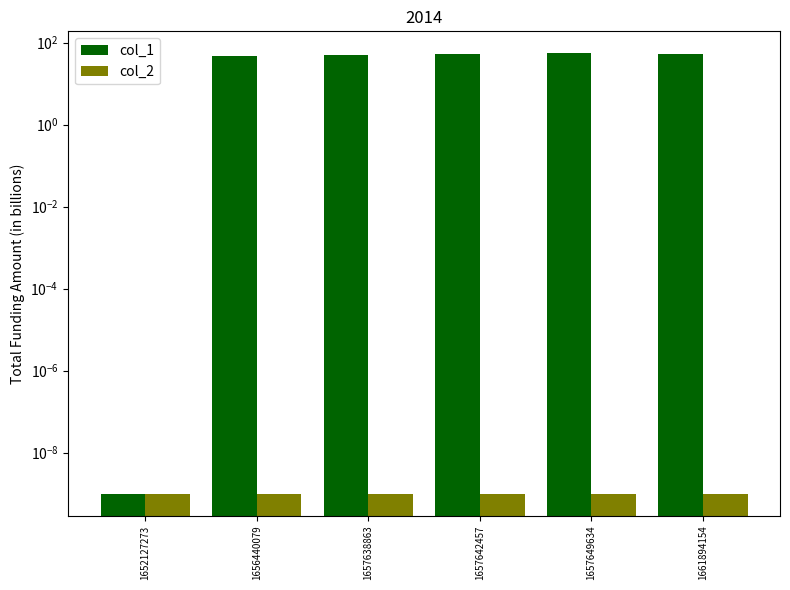

Reading right to left, transcribe all the data shown in this chart.

col_1: 53.0	55.0	54.0	50.0	48.0	0.0
col_2: 0.0	0.0	0.0	0.0	0.0	0.0